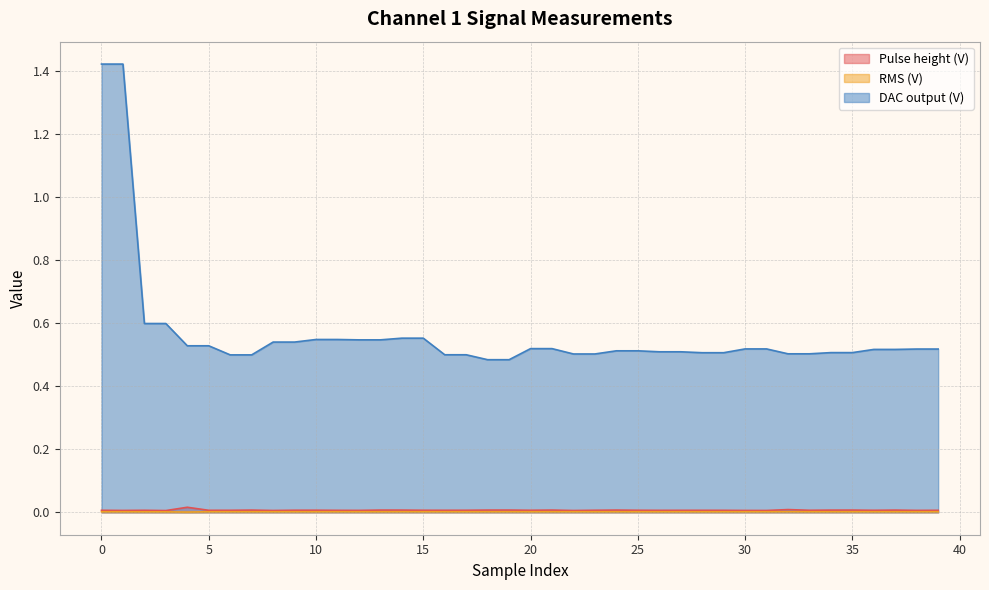

How many categories are shown in the chart?

40